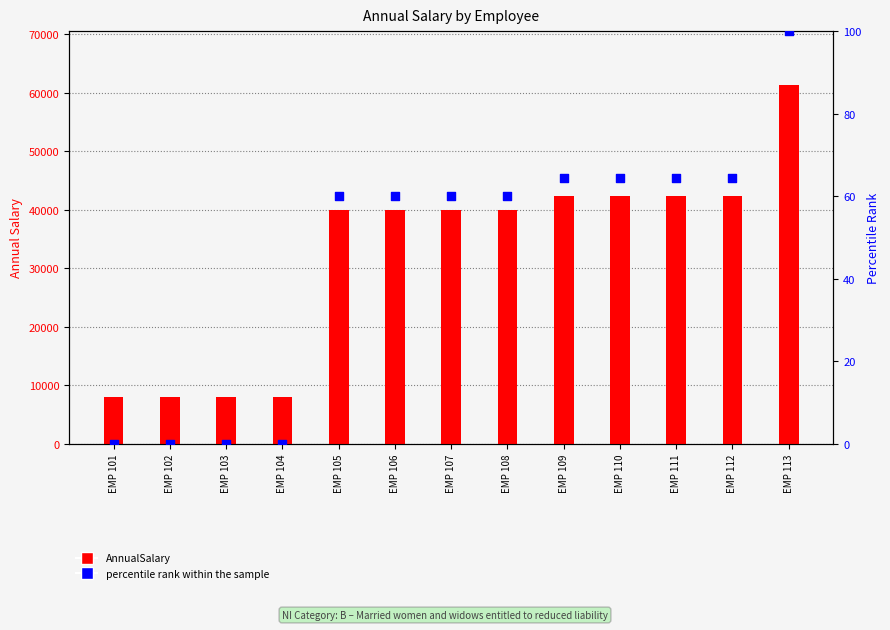

At which category is the sum across all series the highest?

EMP 113